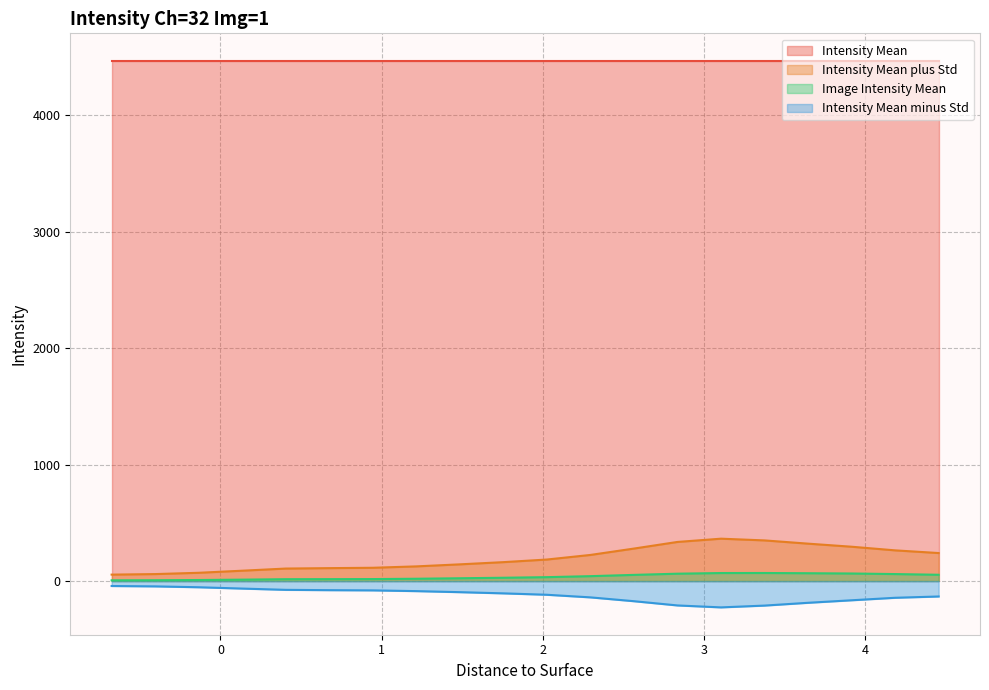

At how many categories does at least one series exceed 214?

20